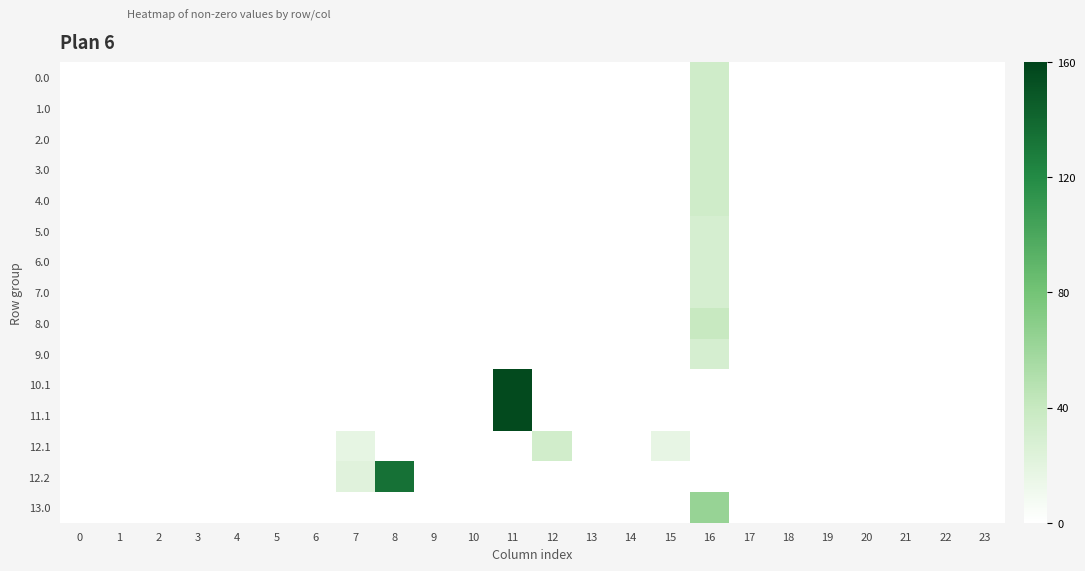

At which category does the chart reach its peak across all series?

11